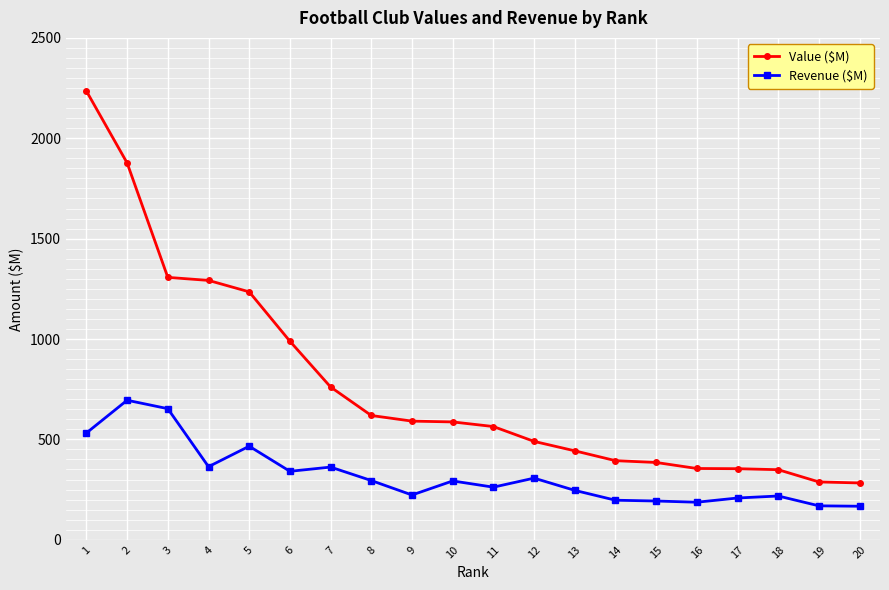

List the series in order of their peak value, highest first.

Value ($M), Revenue ($M)